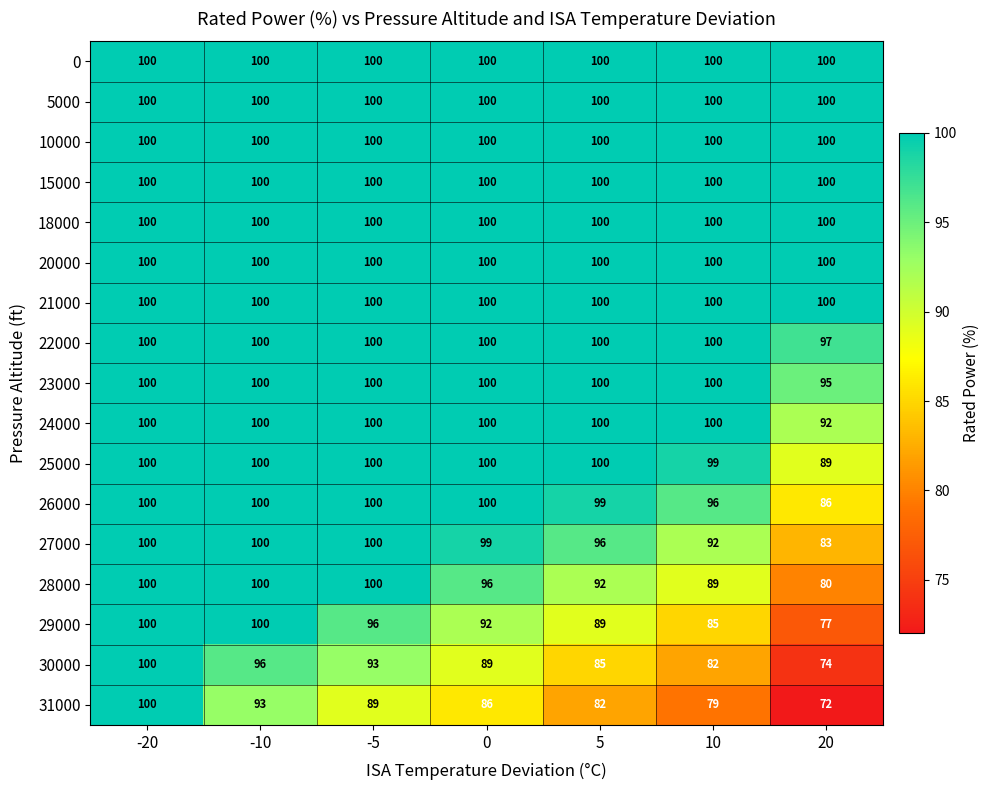

Which series has the widest spread of values?

31000